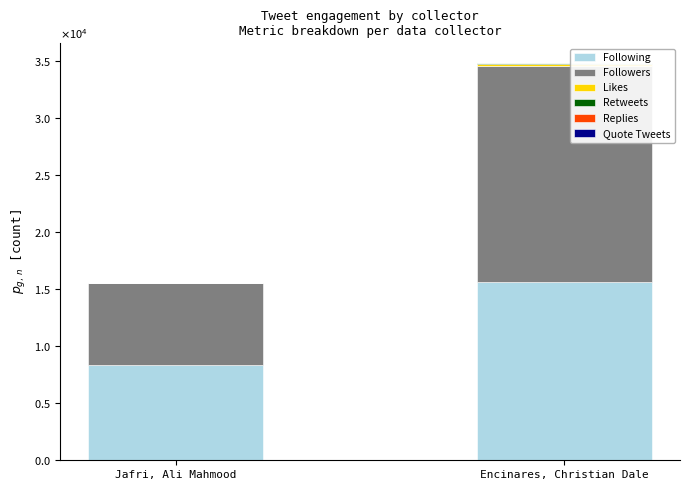

Are the bars grouped side by side (vs. stacked)?

No